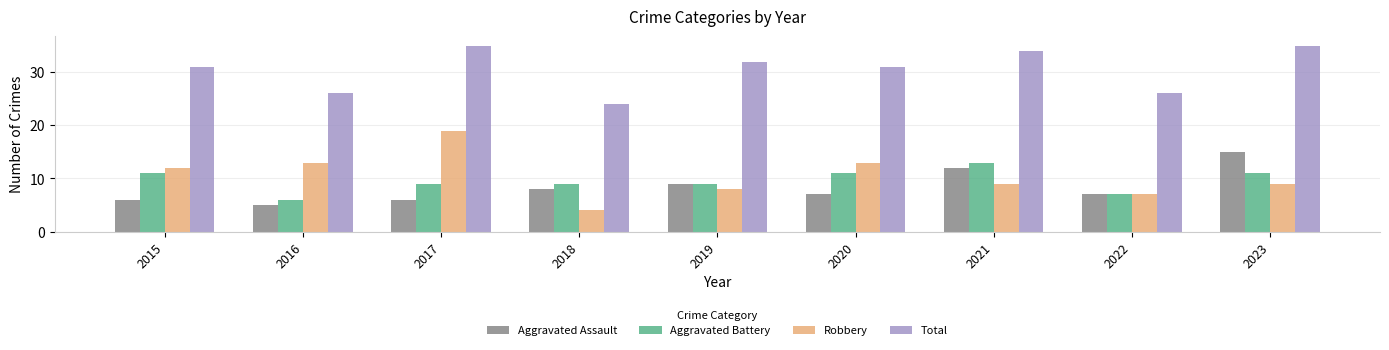

The Total series shows 35 at 2017. True or false?

True